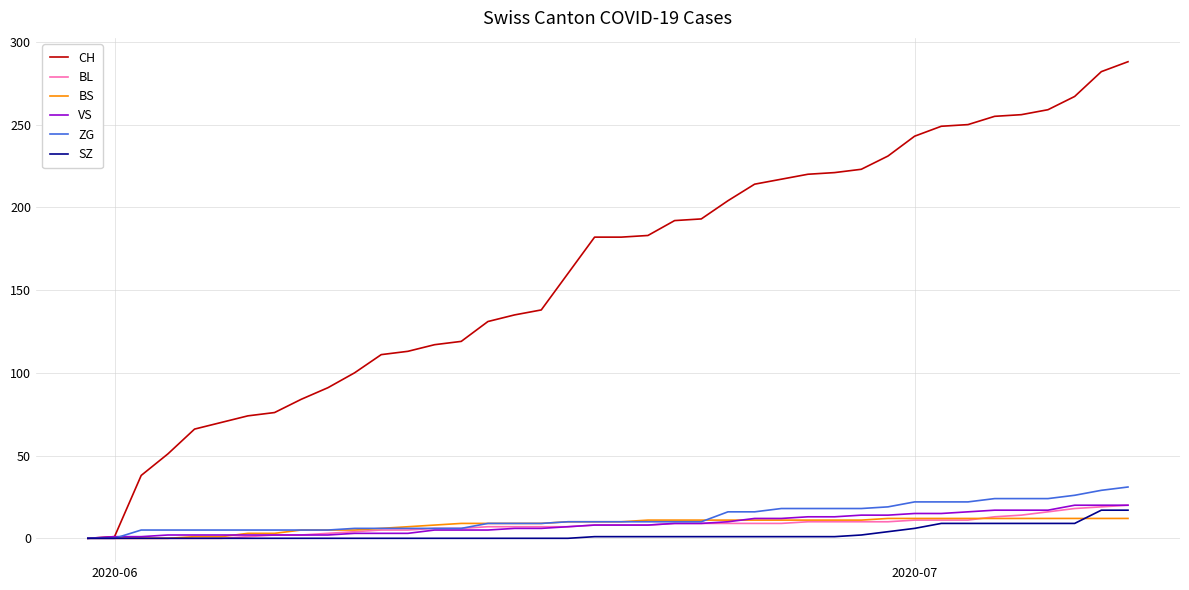

What is the average value of the BS series?

8